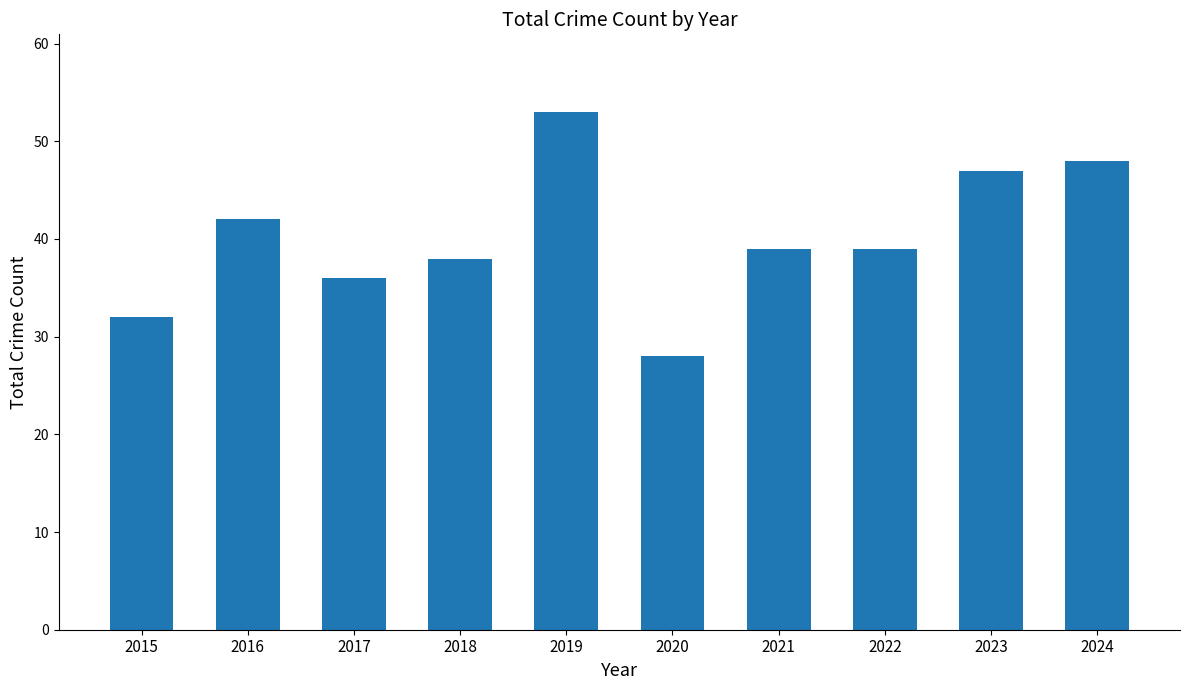

What is the change in value from 2016 to 2024?

+6